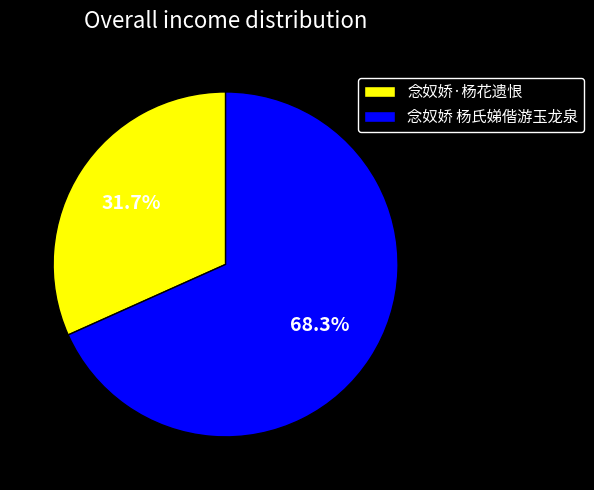

To the nearest percent, what is the difference between the 念奴娇 杨氏娣偕游玉龙泉 and 念奴娇·杨花遗恨 slice percentages?

37%